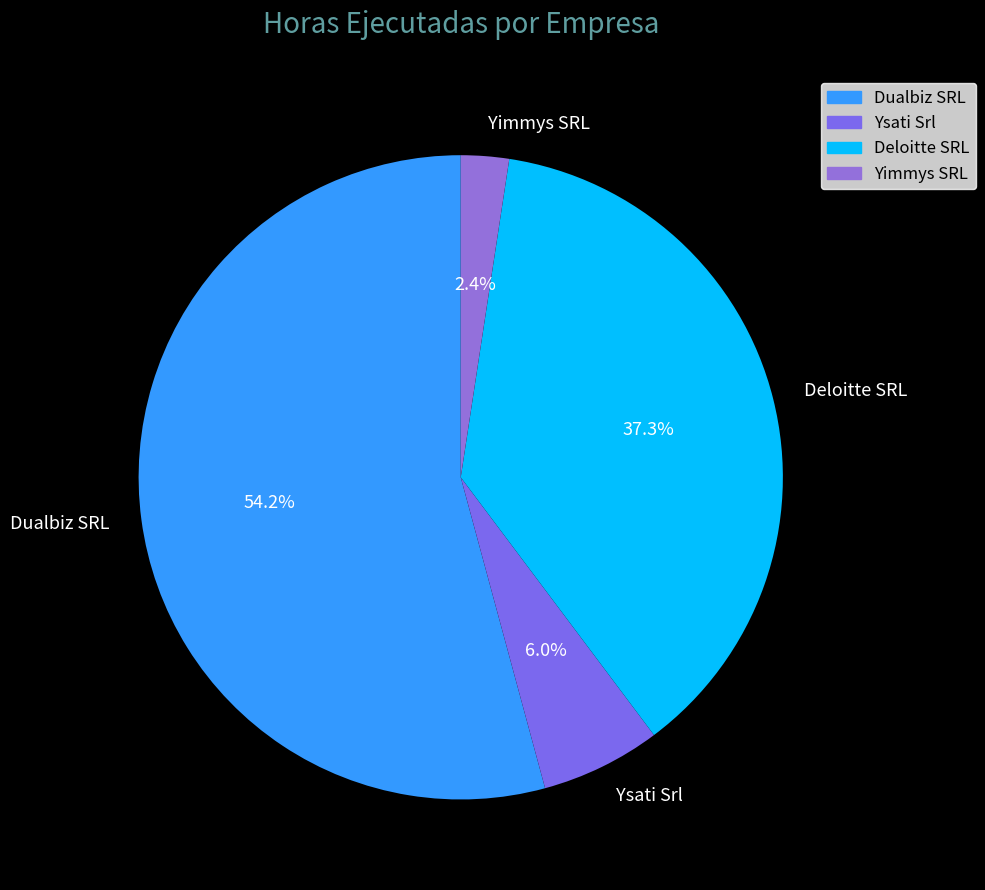

To the nearest percent, what is the average slice percentage?

25%